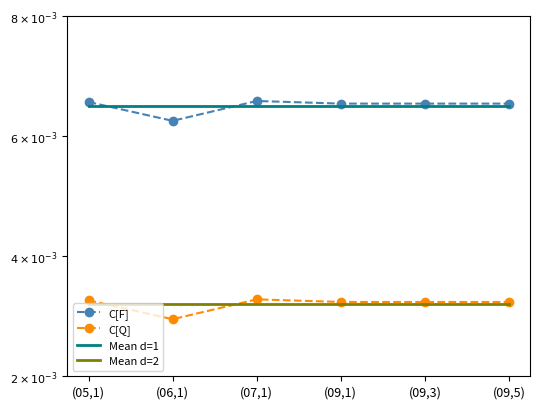

Is it true that Mean d=2 equals 0.0 at (09,3)?

True